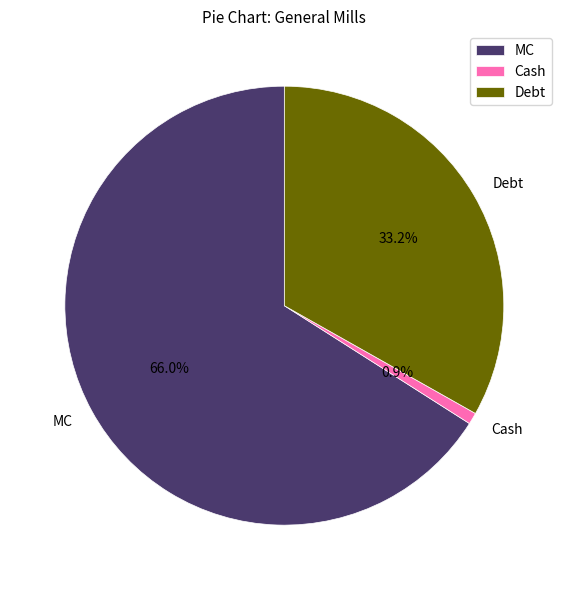

To the nearest percent, what is the difference between the Debt and MC slice percentages?

33%